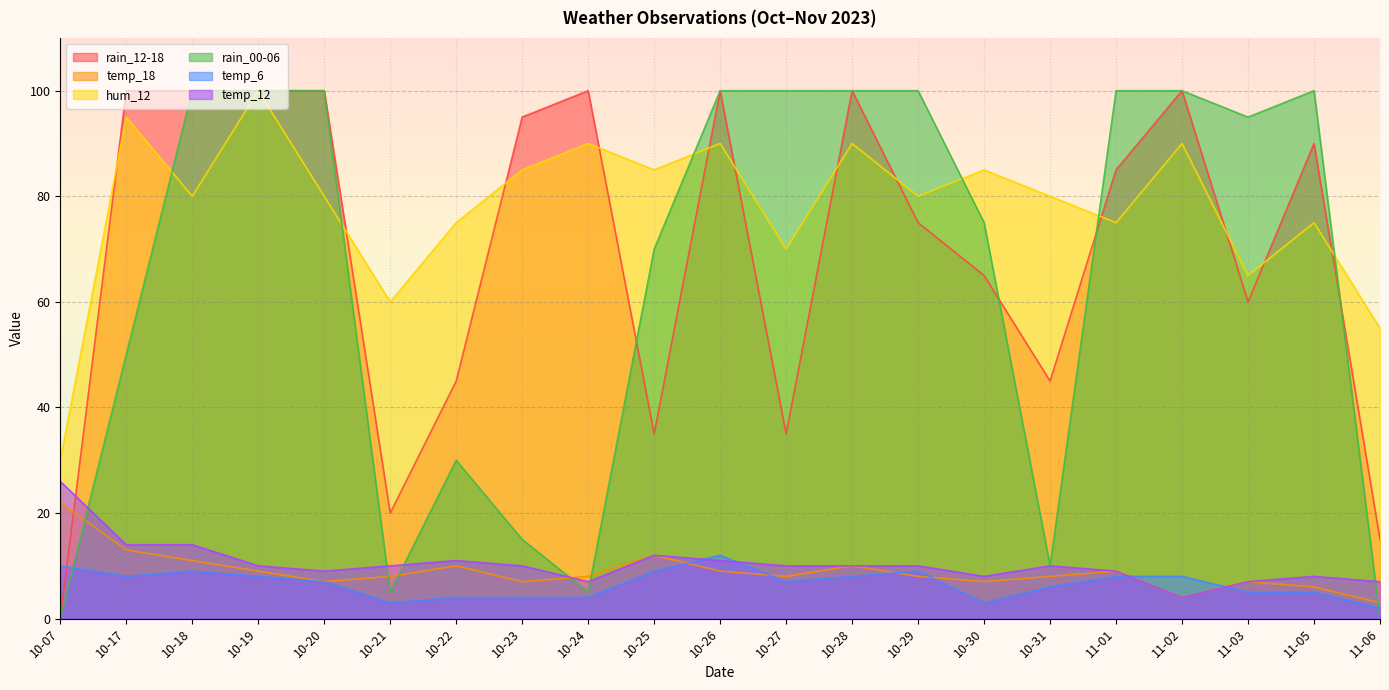

Reading left to right, what are all the values shown in this chart?

rain_12-18: 0	100	100	100	100	20	45	95	100	35	100	35	100	75	65	45	85	100	60	90	15
temp_18: 22	13	11	9	7	8	10	7	8	12	9	8	10	8	7	8	9	4	7	6	3
hum_12: 30	95	80	100	80	60	75	85	90	85	90	70	90	80	85	80	75	90	65	75	55
rain_00-06: 0	50	100	100	100	5	30	15	5	70	100	100	100	100	75	10	100	100	95	100	0
temp_6: 10	8	9	8	7	3	4	4	4	9	12	7	8	9	3	6	8	8	5	5	2
temp_12: 26	14	14	10	9	10	11	10	7	12	11	10	10	10	8	10	9	4	7	8	7